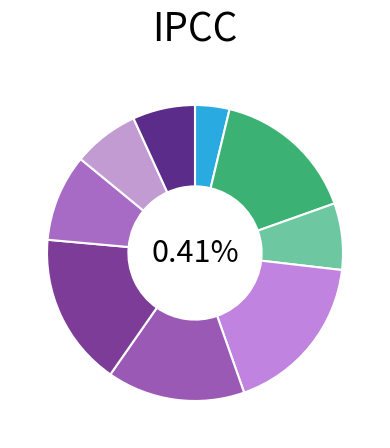

Do 岁暮旅居·客舍真成一事无 and 间眠·秋怀一事无 together represent more than half of the pie?

No